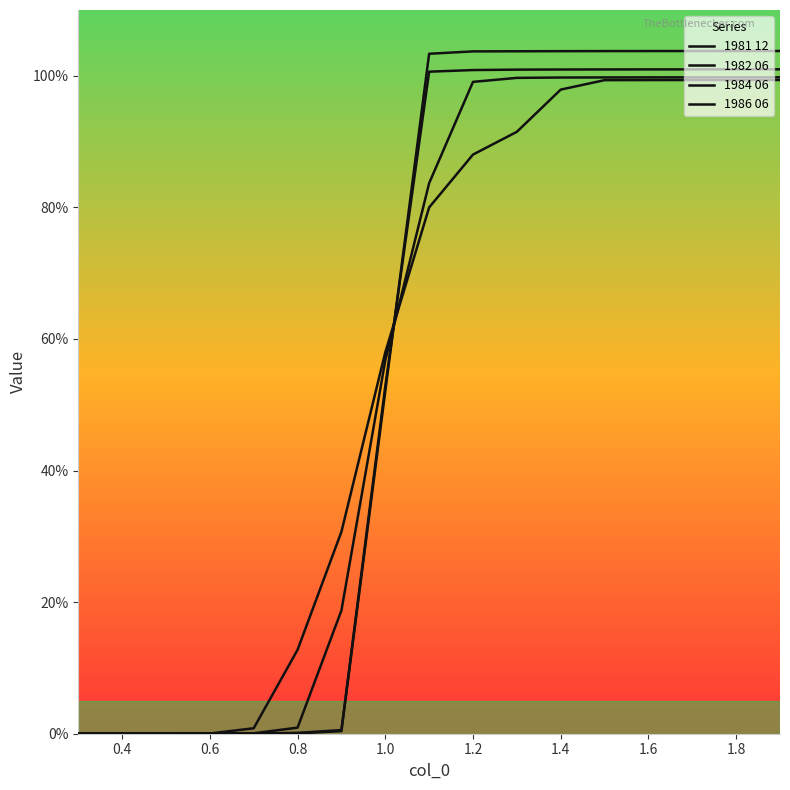

Does the chart have visible grid lines?

No